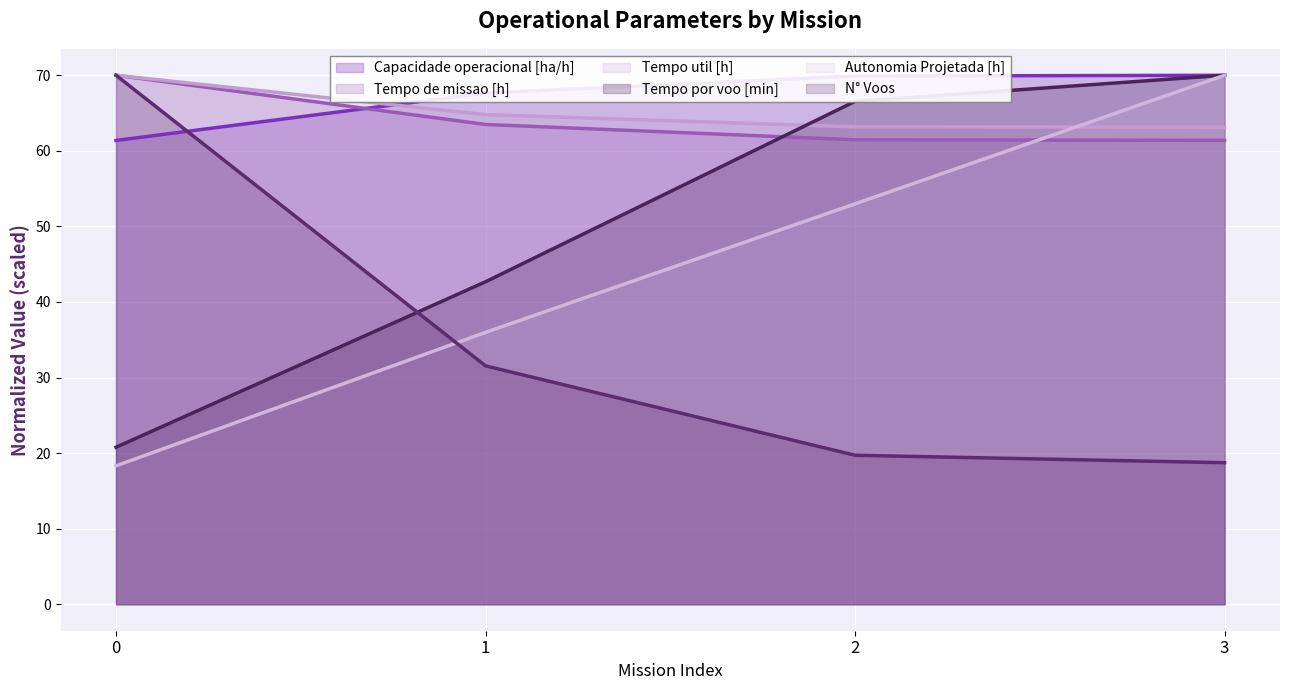

Which category has the highest value across all series?

3